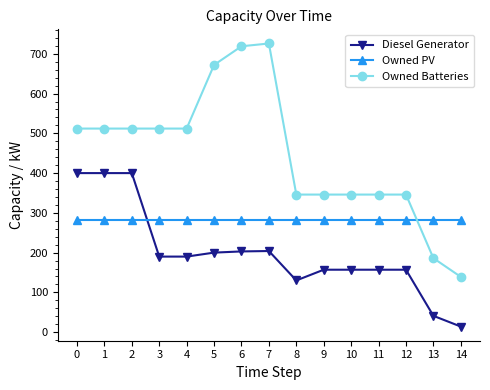

Which series changed the most between 3 and 11?

Owned Batteries